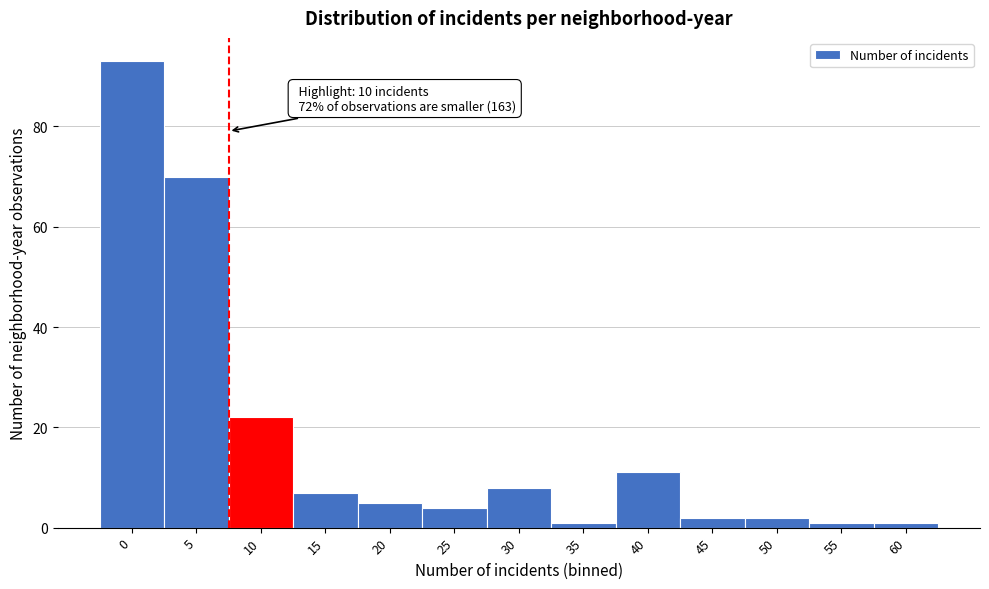

Reading right to left, list all the values displayed in this chart.

1	1	2	2	11	1	8	4	5	7	22	70	93